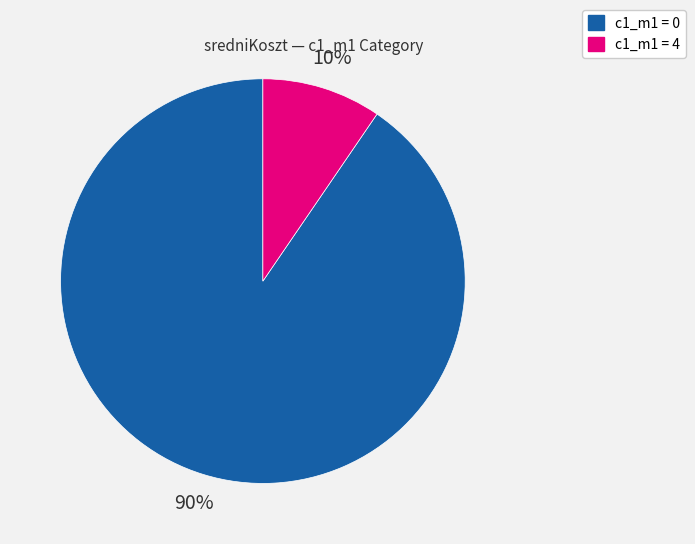

Does any single category account for the majority?

Yes